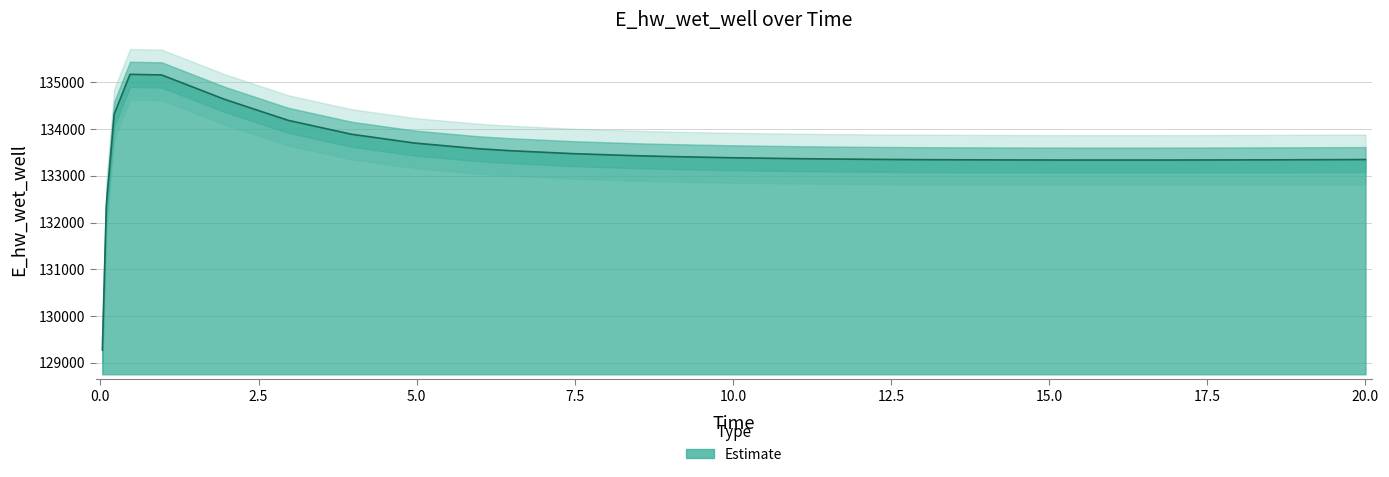

What is the change in value from 0.21875 to 17.46875?

-980.9